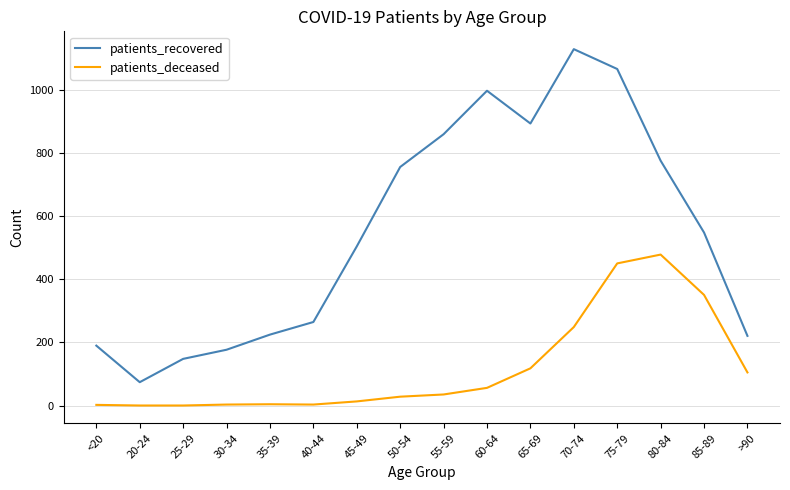

What is the sum of all patients_recovered values?

8842